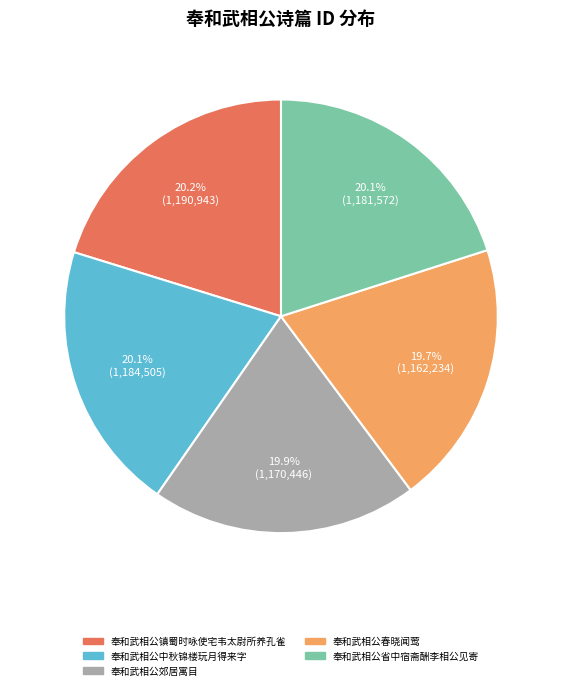

Is 奉和武相公镇蜀时咏使宅韦太尉所养孔雀 the majority of the pie?

No